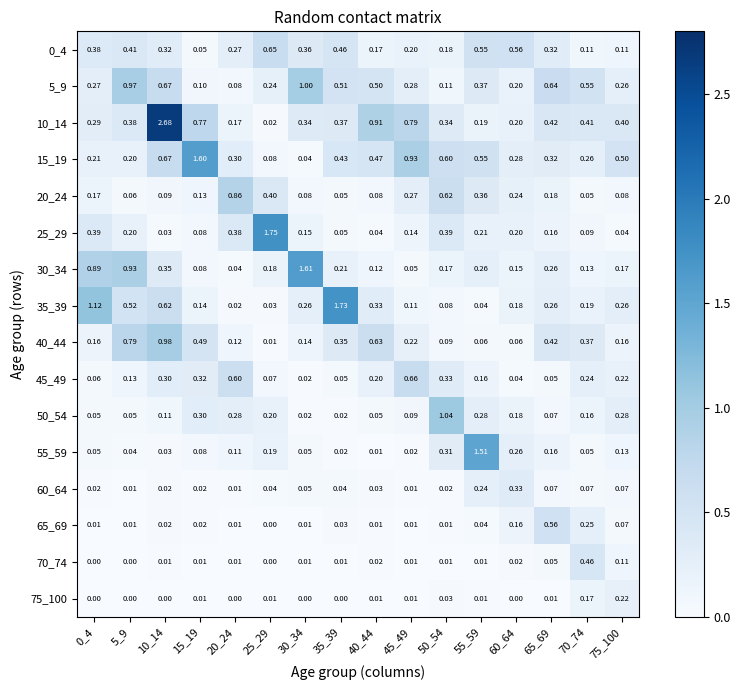

Is the value of 55_59 at 10_14 greater than the value of 45_49 at 15_19?

No